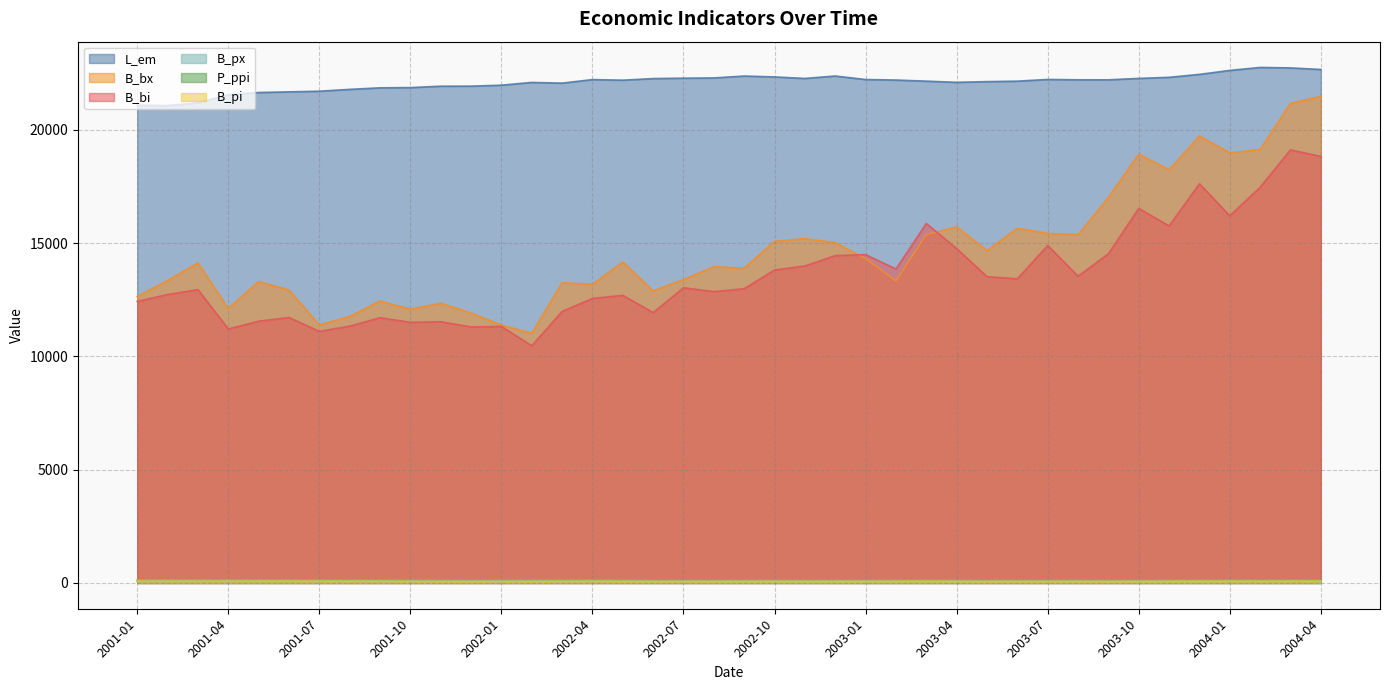

At which category does the chart reach its minimum across all series?

2002-07